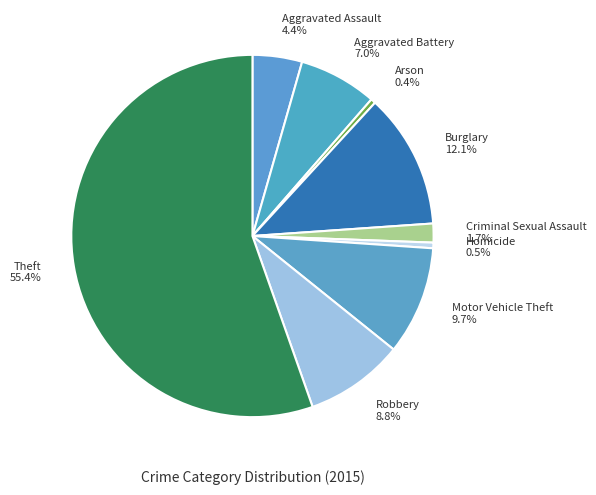

What is the ratio of the value at Aggravated Battery to the value at Criminal Sexual Assault?

4.1